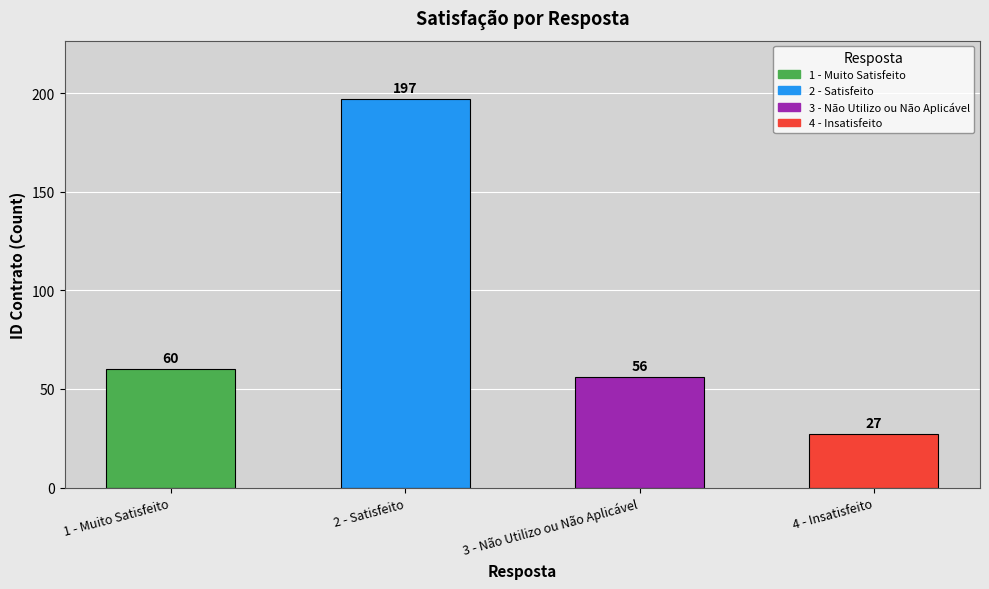

Reading left to right, list all the values displayed in this chart.

60	197	56	27